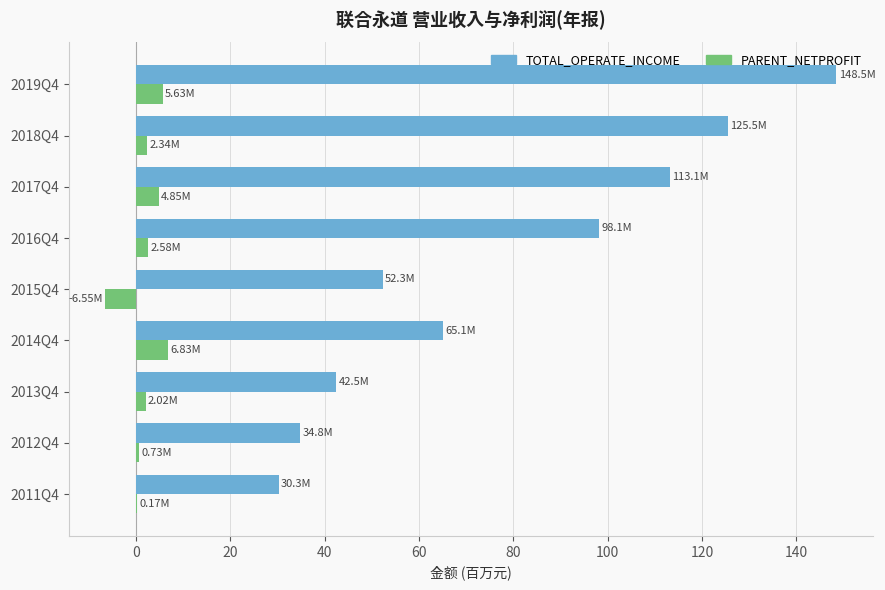

What is the sum of all TOTAL_OPERATE_INCOME values?

710.2